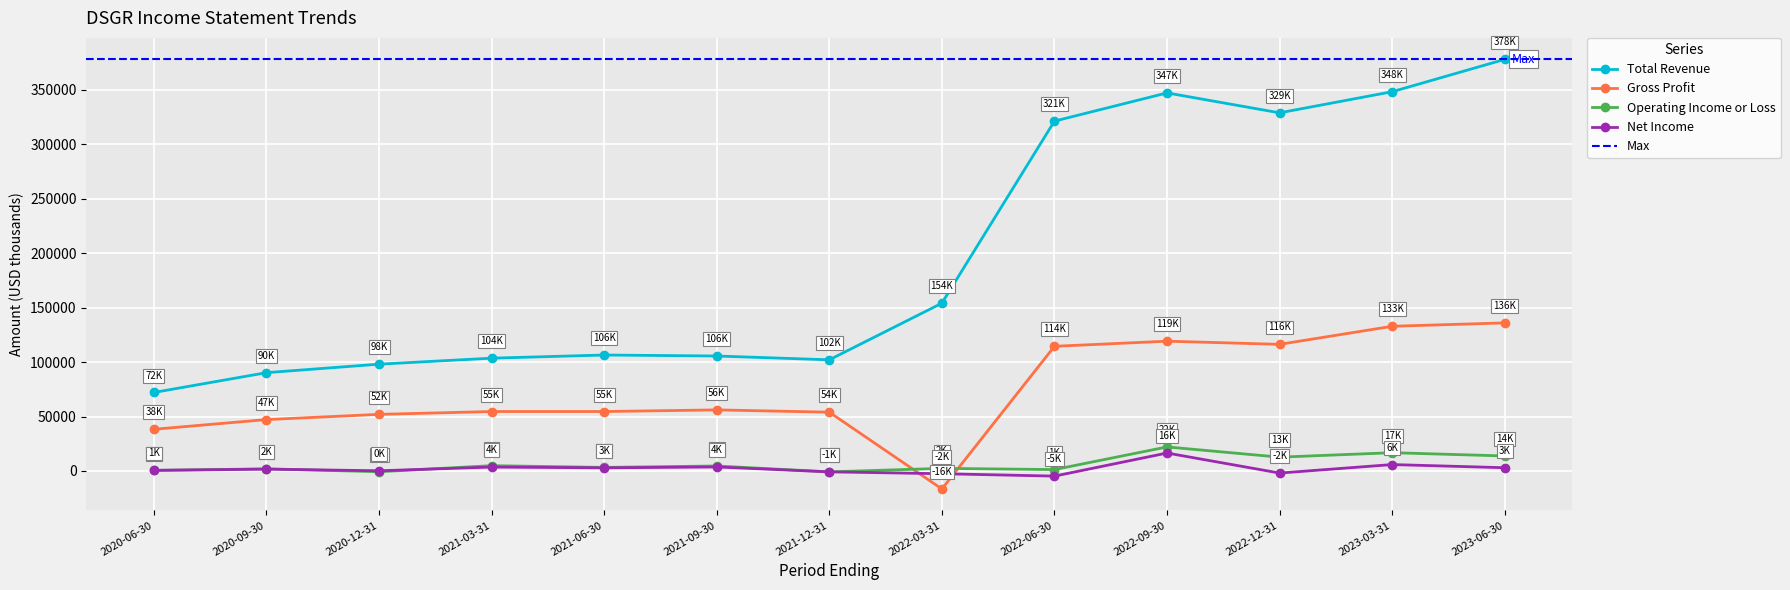

Reading left to right, transcribe all the data shown in this chart.

Total Revenue: 72100	90300	98100	103600	106500	105600	102100	154100	321300	347200	328900	348300	378000
Gross Profit: 38300	47200	52000	54600	54600	56100	54000	-16500	114500	119200	116300	132900	136000
Operating Income or Loss: 500	2000	-700	4900	3300	4600	-800	2400	1300	22100	12700	16800	13800
Net Income: 600	1700	200	3600	2900	3700	-800	-2500	-4700	16500	-1900	5900	3000